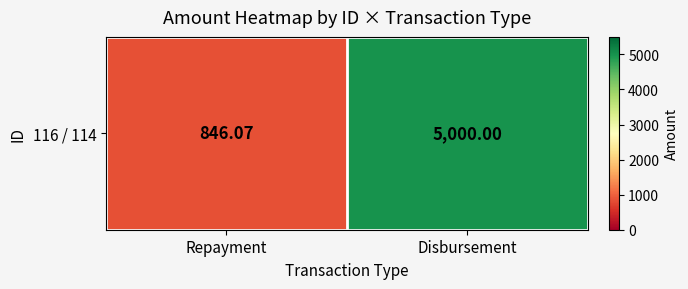

Rank the categories by value from lowest to highest.

Repayment, Disbursement